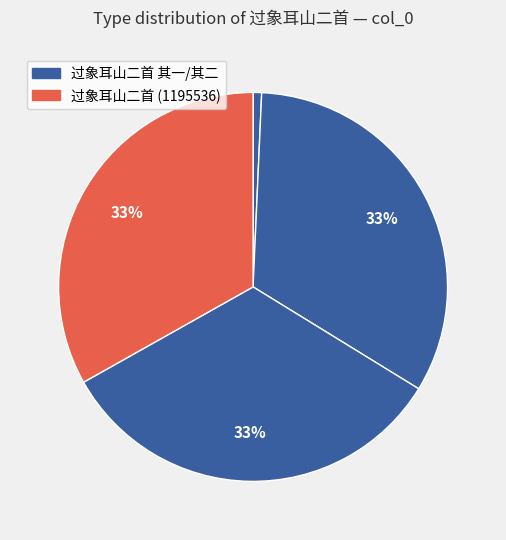

What is the largest slice in the pie chart?

过象耳山二首 (1195536)